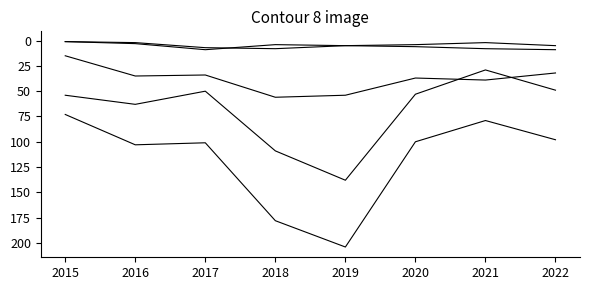

Does the chart have visible grid lines?

No